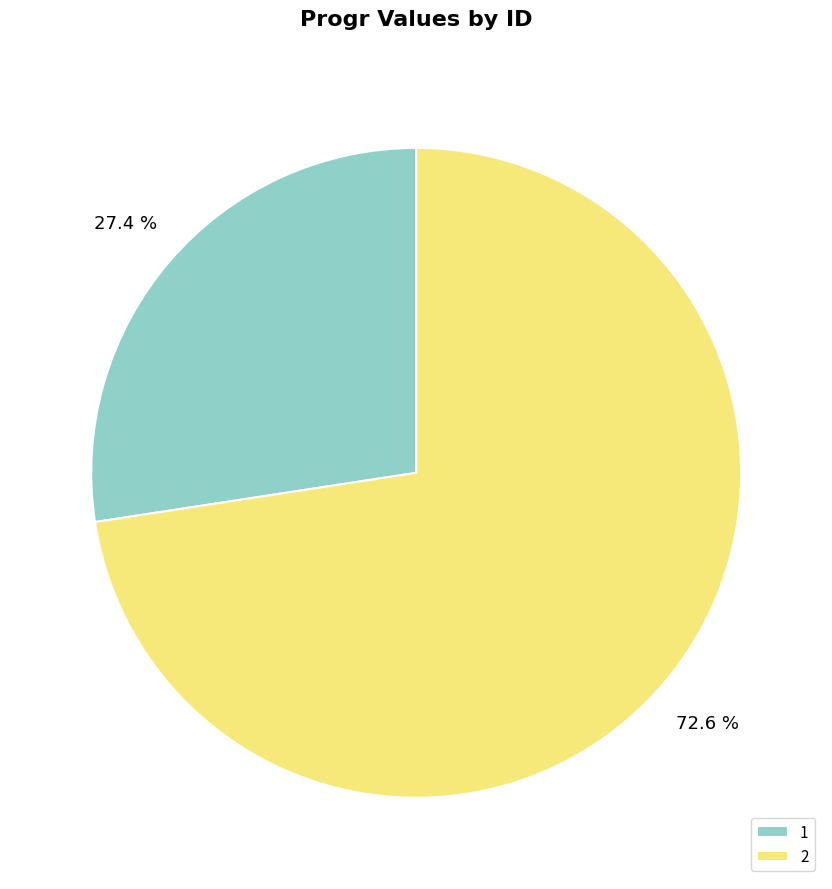

How many segments does this pie chart have?

2